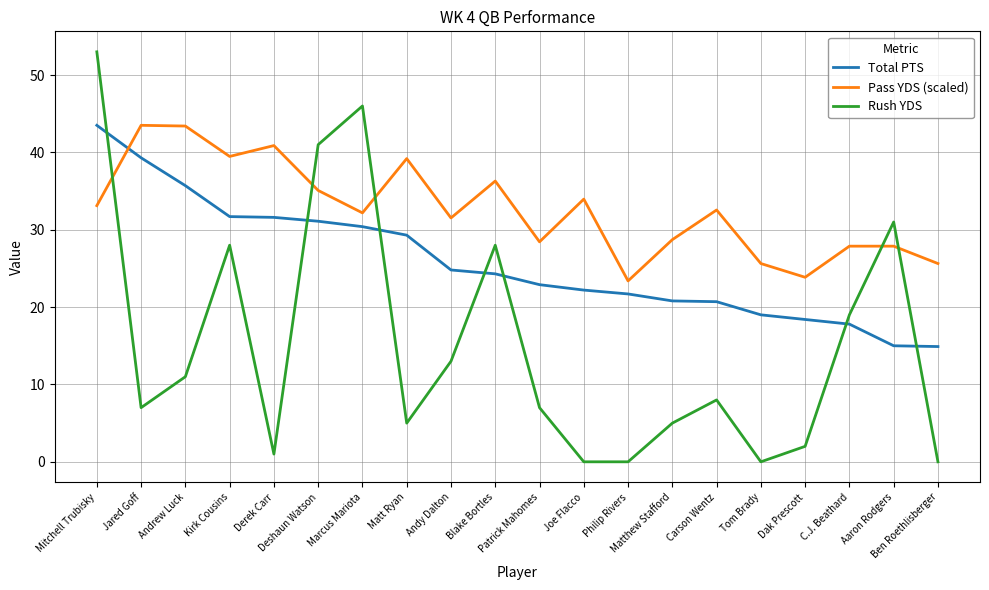

Rank the series by their average value, from lowest to highest.

Rush YDS, Total PTS, Pass YDS (scaled)